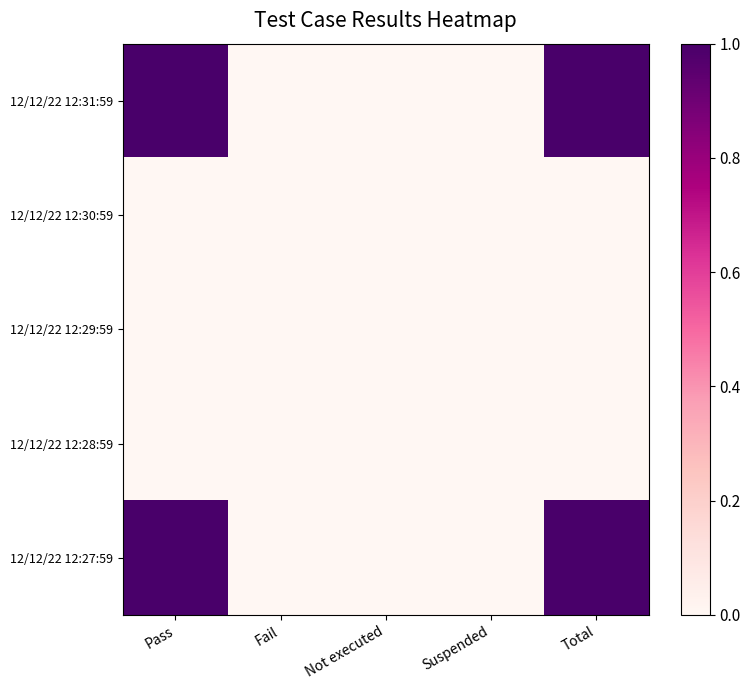

Reading right to left, what are all the values shown in this chart?

12/12/22 12:31:59: Total=1	Suspended=0	Not executed=0	Fail=0	Pass=1
12/12/22 12:30:59: Total=0	Suspended=0	Not executed=0	Fail=0	Pass=0
12/12/22 12:29:59: Total=0	Suspended=0	Not executed=0	Fail=0	Pass=0
12/12/22 12:28:59: Total=0	Suspended=0	Not executed=0	Fail=0	Pass=0
12/12/22 12:27:59: Total=1	Suspended=0	Not executed=0	Fail=0	Pass=1